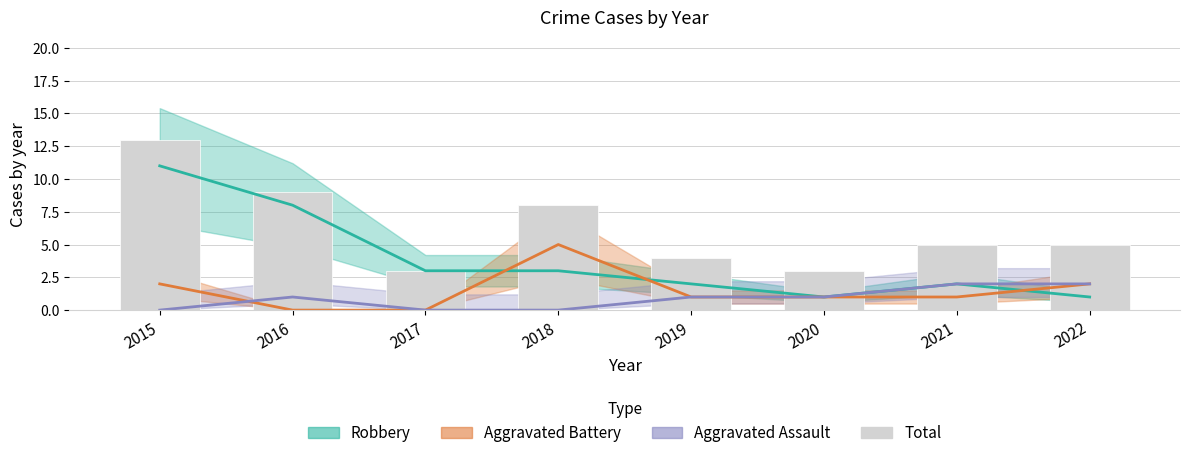

Which category has the lowest value across all series?

2017